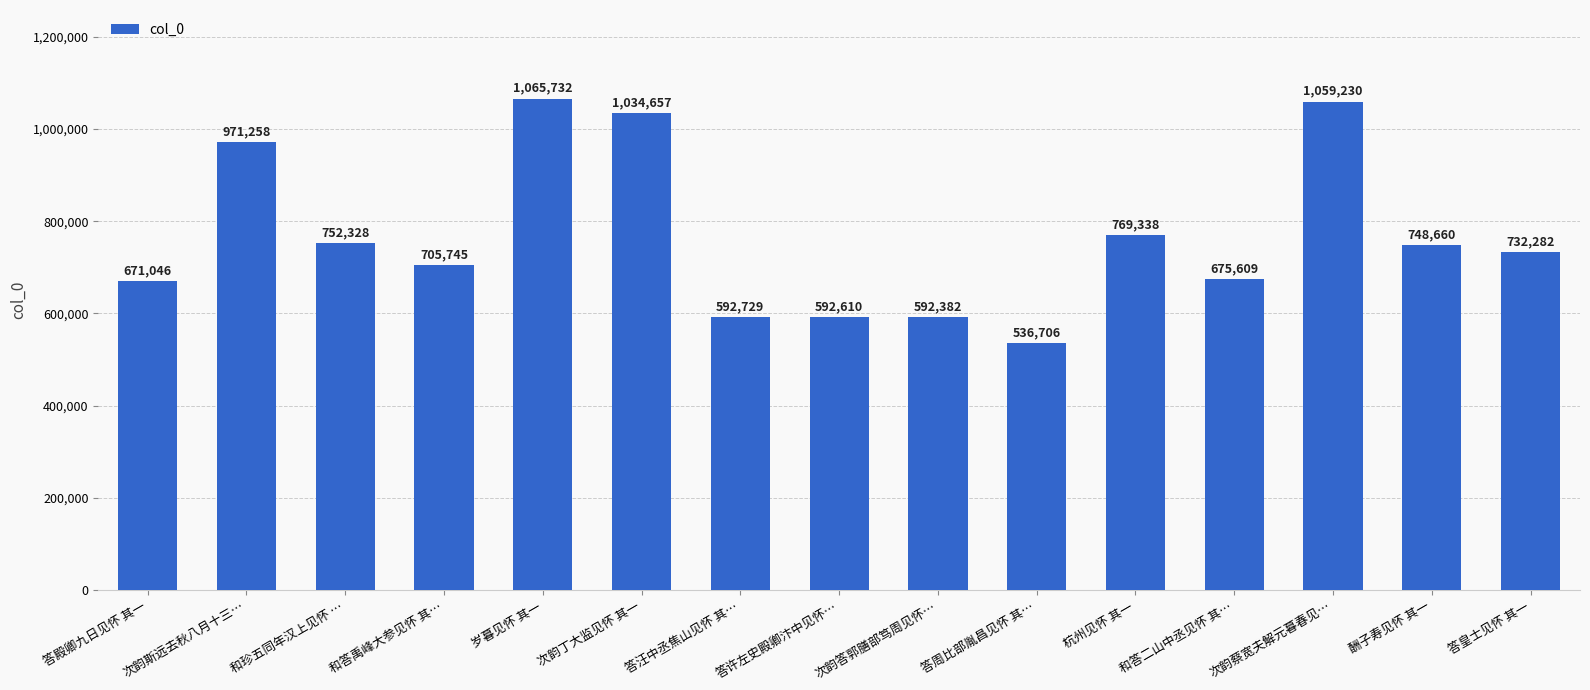

What is the label of the 13th bar from the left?

次韵蔡宽夫解元暮春见…